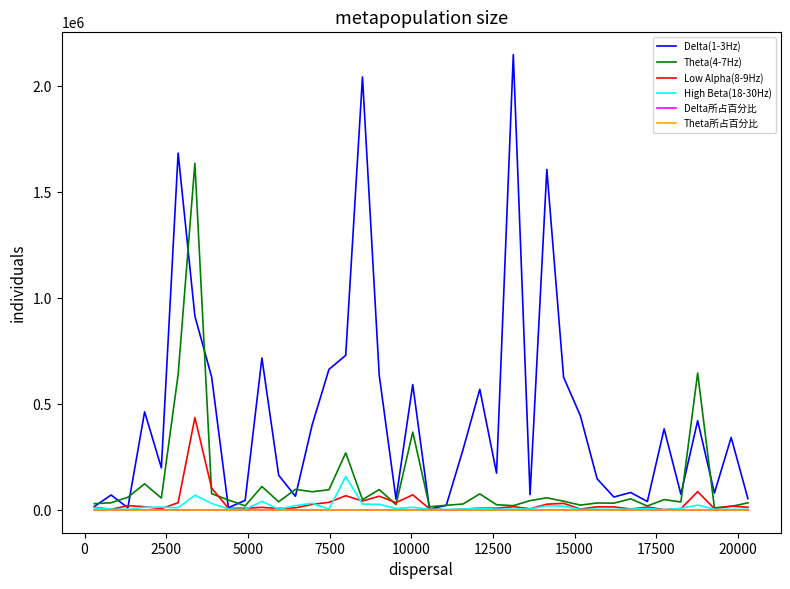

What is the maximum value shown in the chart?

2145712.0